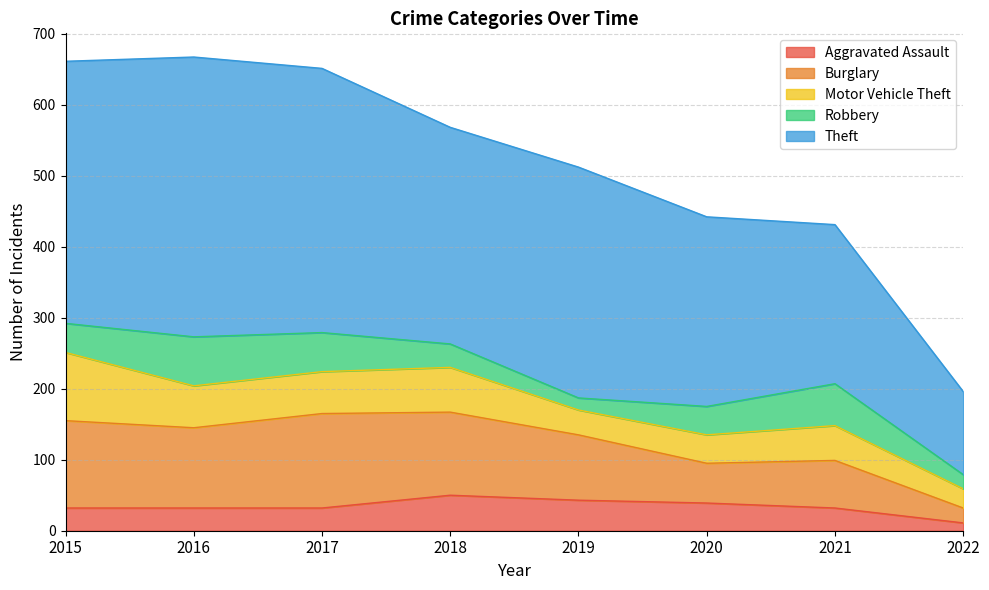

Is the value of Burglary at 2019 greater than the value of Motor Vehicle Theft at 2017?

Yes